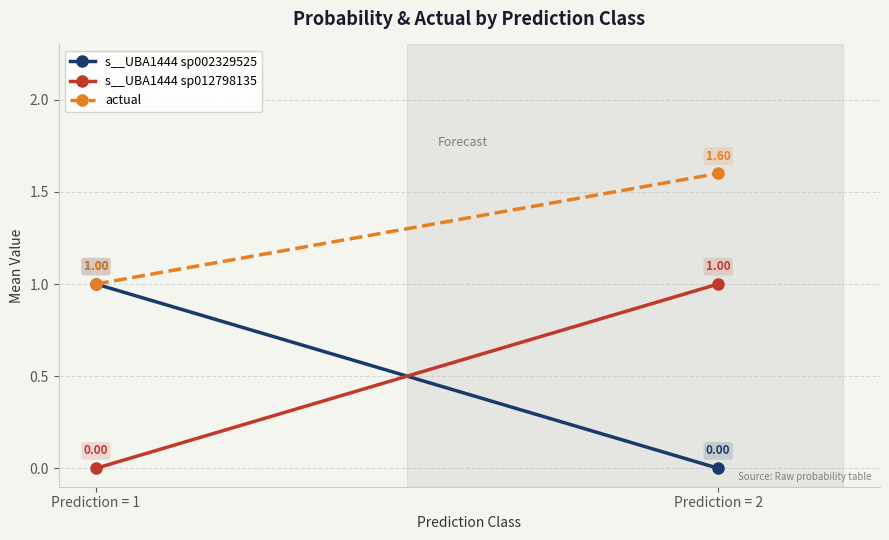

Count the number of categories in the chart.

2